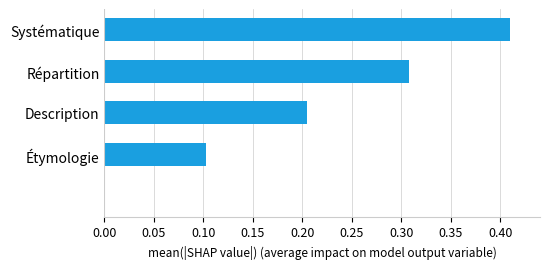

How many categories are shown in the chart?

5